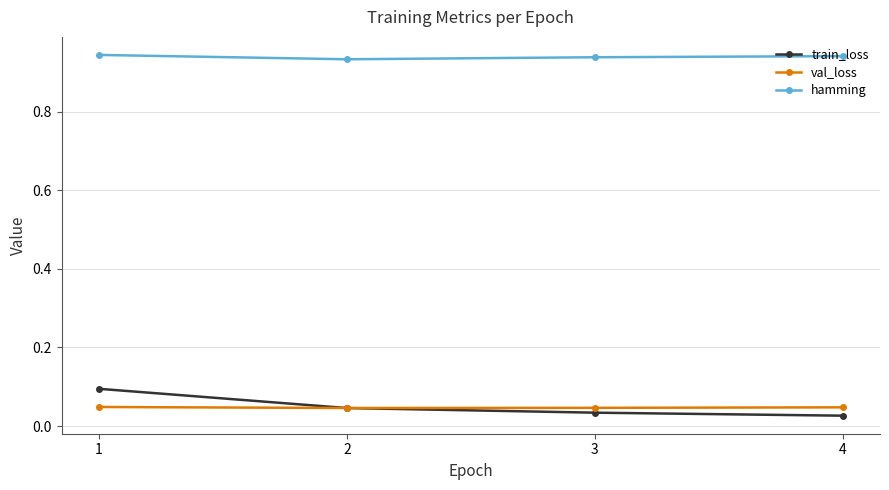

Which series has the largest range (max minus min)?

train_loss